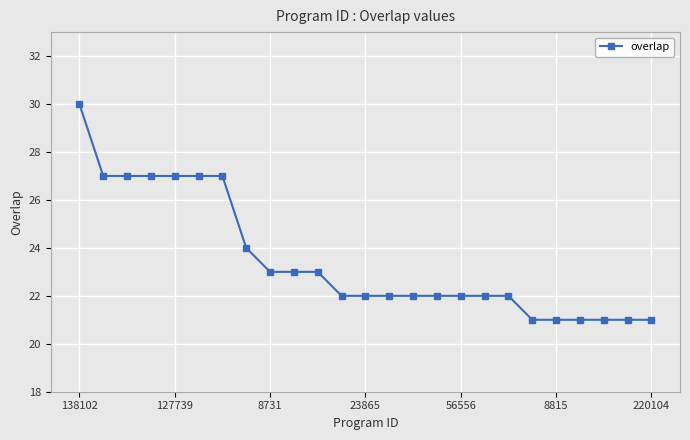

How many values are between 22 and 27?

18